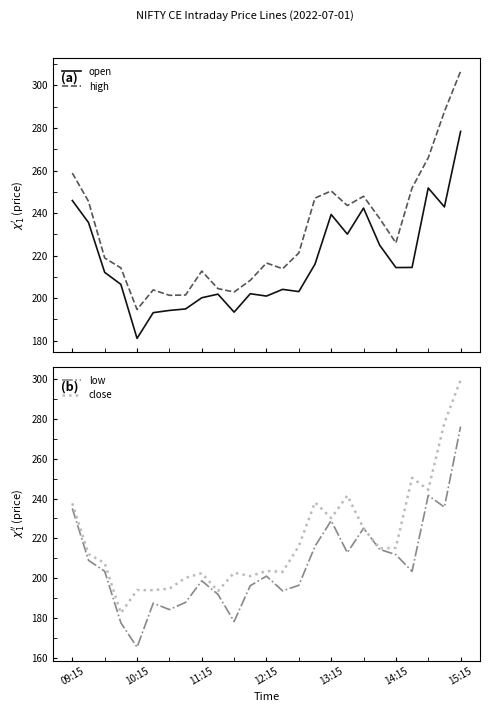

How many values in the low series are below 203?

12